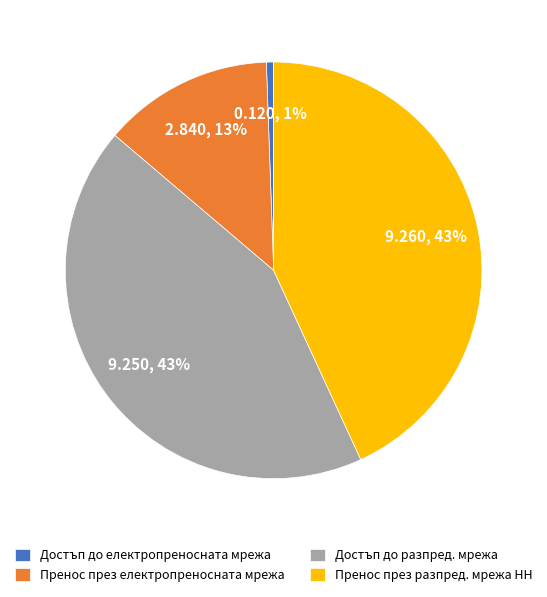

How many segments does this pie chart have?

4